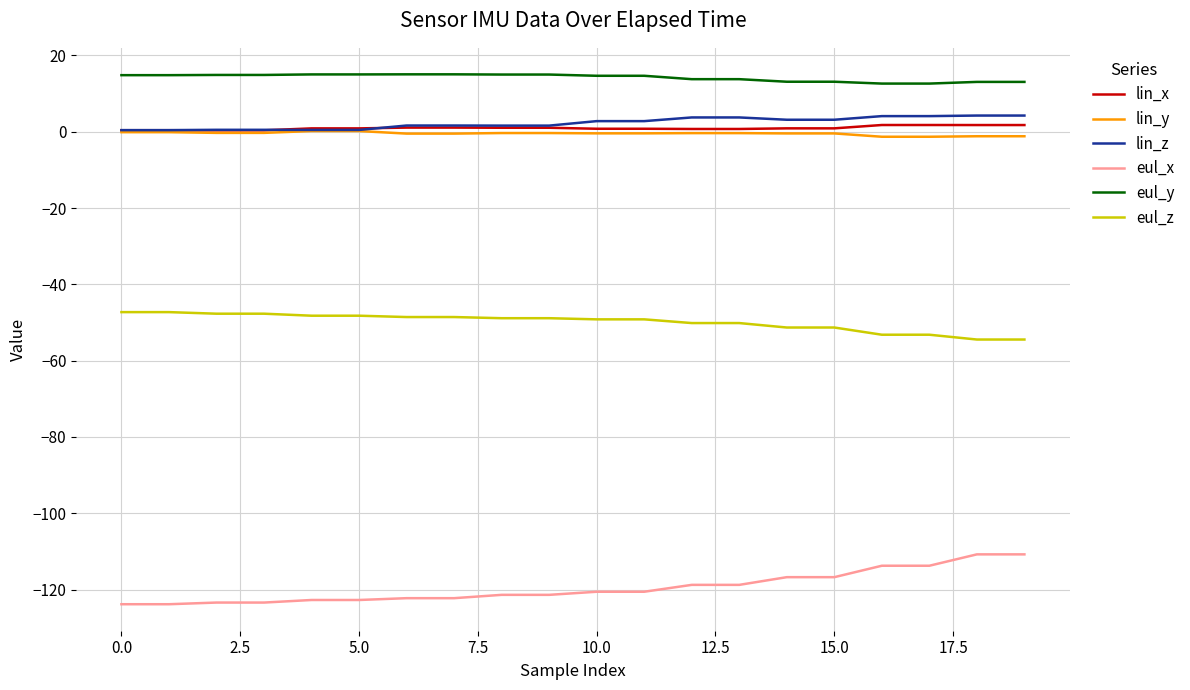

How many distinct data groups are displayed?

6